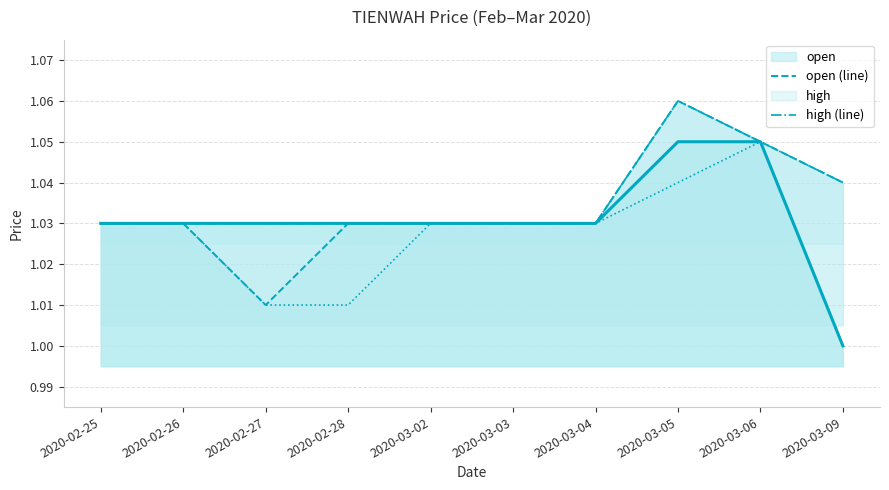

True or false: close (line) and high (line) intersect in this chart.

False